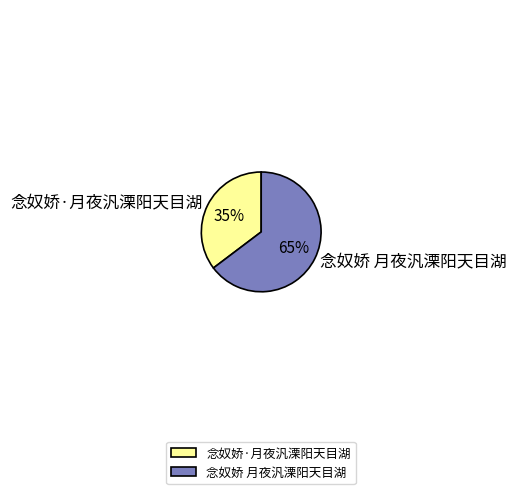

Approximately how many times larger is the value at 念奴娇·月夜汎溧阳天目湖 compared to 念奴娇 月夜汎溧阳天目湖?

0.5